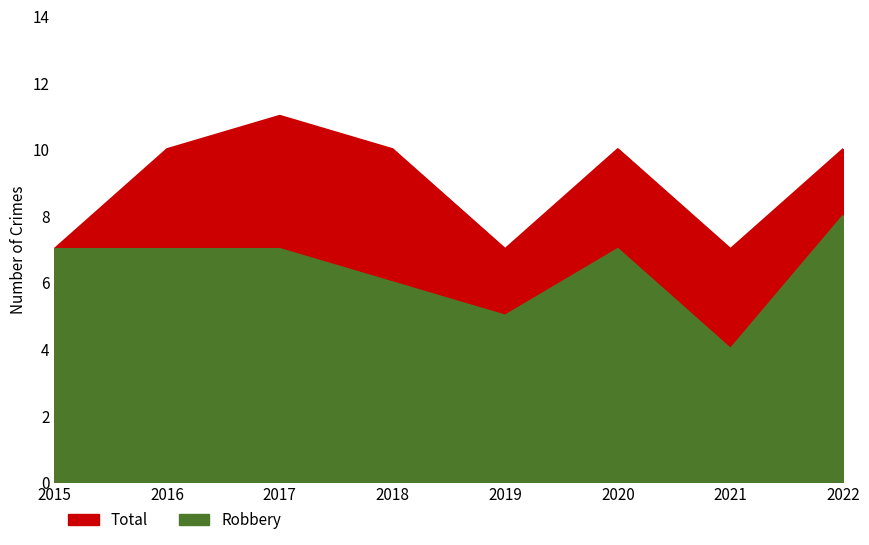

Which series has the largest total across all categories?

Total